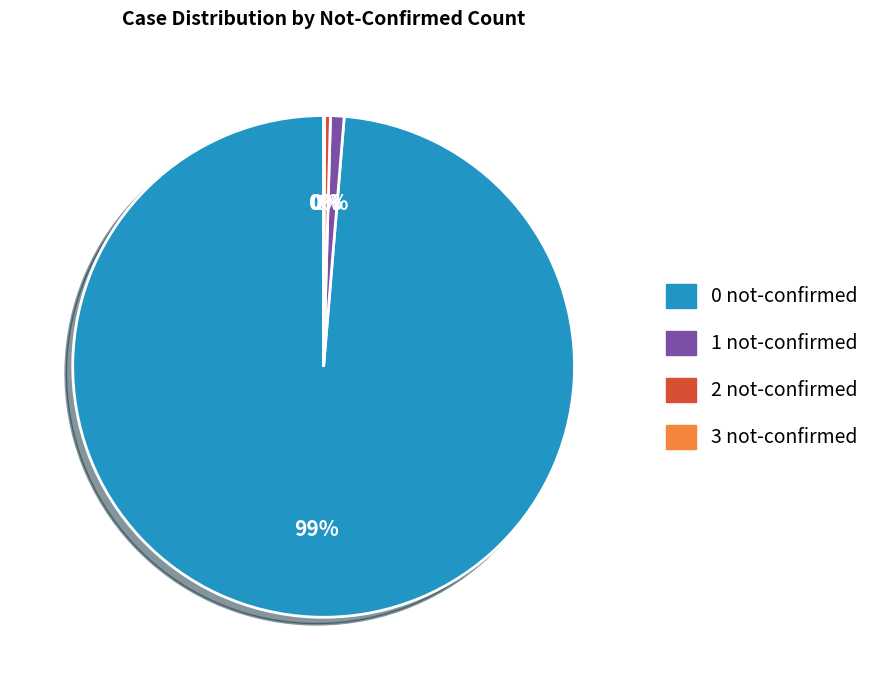

The 0 not-confirmed slice represents 89% of the pie. True or false?

False